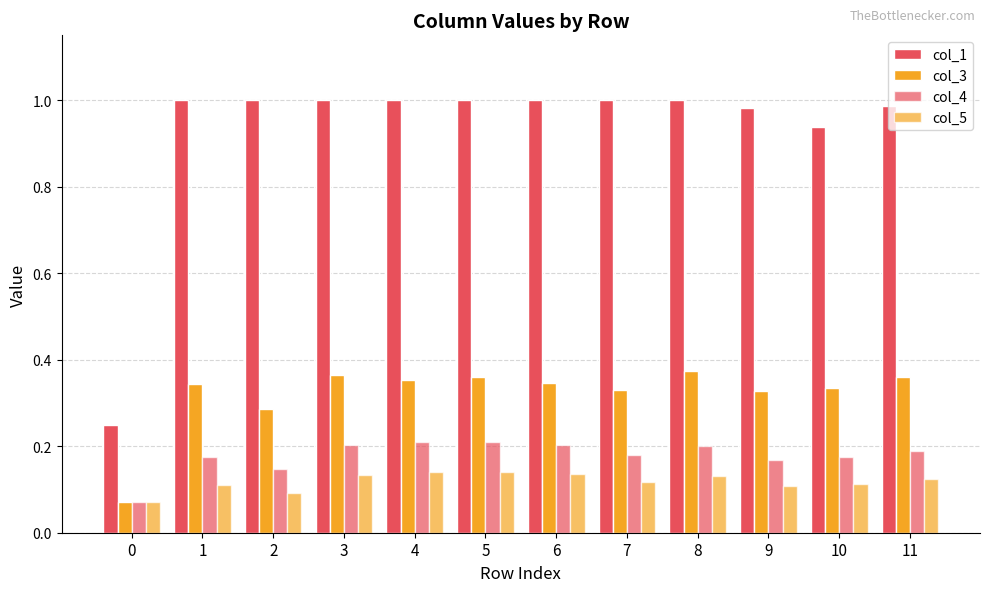

Are the bars grouped side by side (vs. stacked)?

Yes